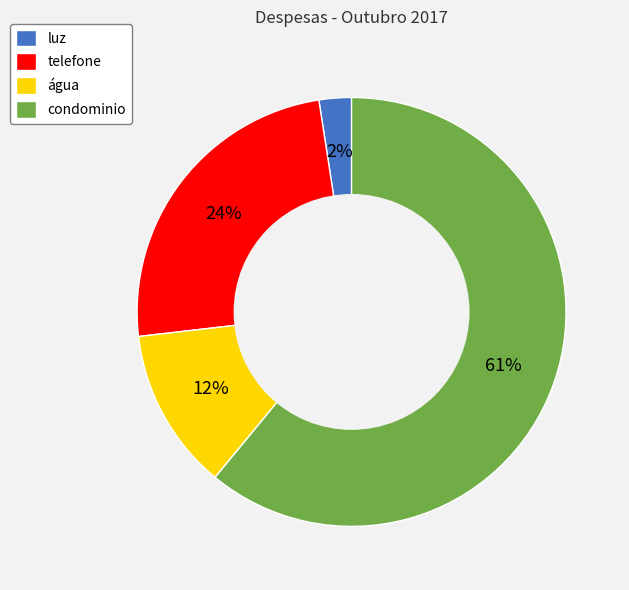

To the nearest percent, what is the difference between the luz and água slice percentages?

10%